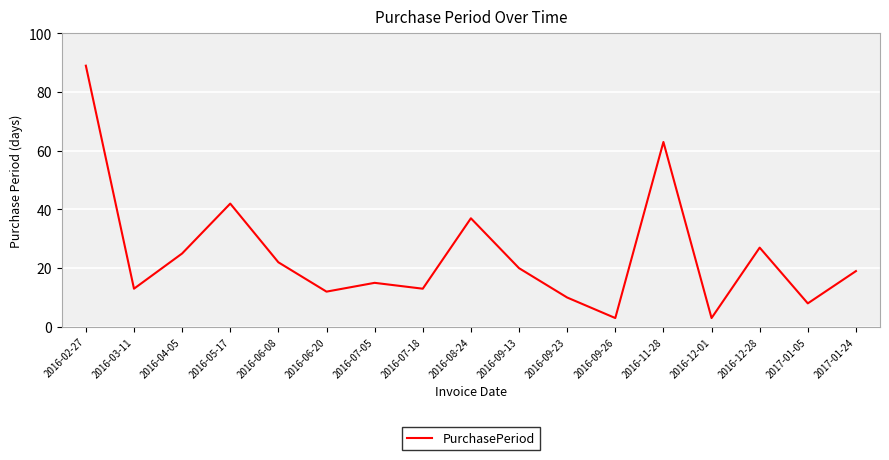

What position from the left is 2016-05-17?

4